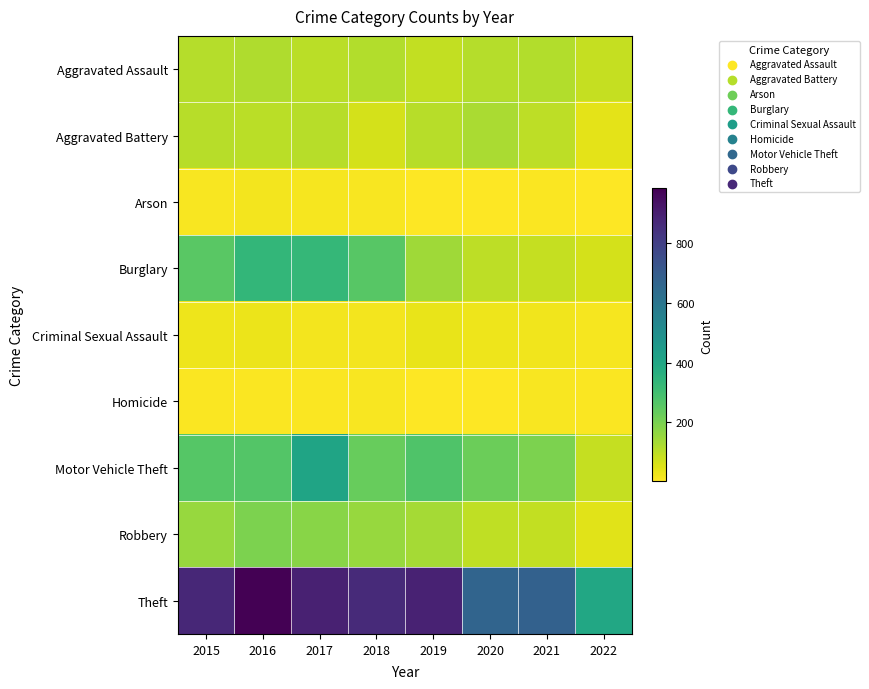

At which category is the sum across all series the highest?

2017